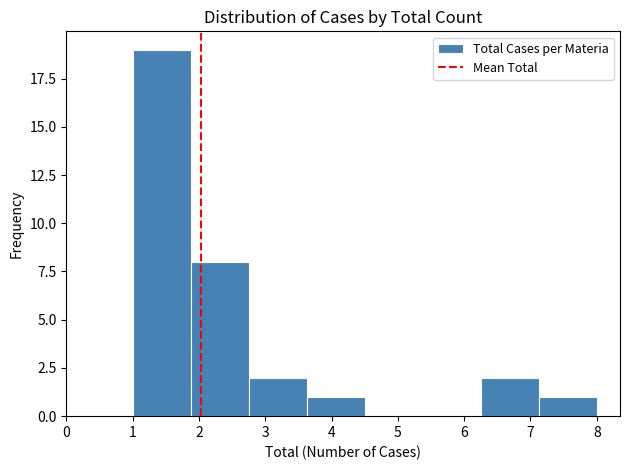

How tall is the bar that spans 3.6 to 4.5 on the x-axis? Neither the bar edges nor the heights are printed on the chart, so give them approximately, as read against the axes.

1